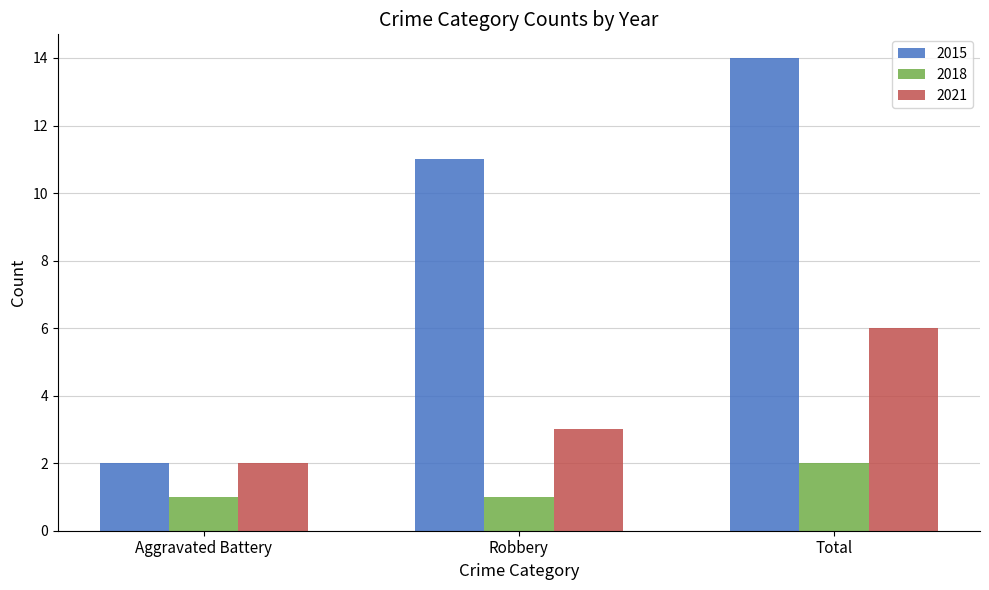

What is the label of the 1st bar from the right?

Total